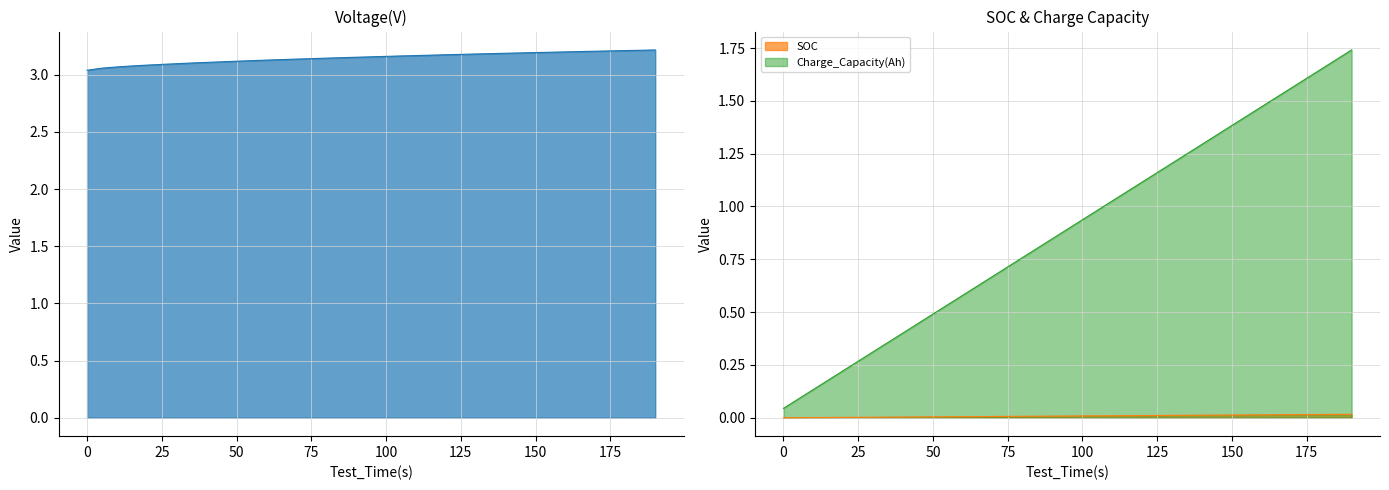

How many lines are shown in the chart?

3